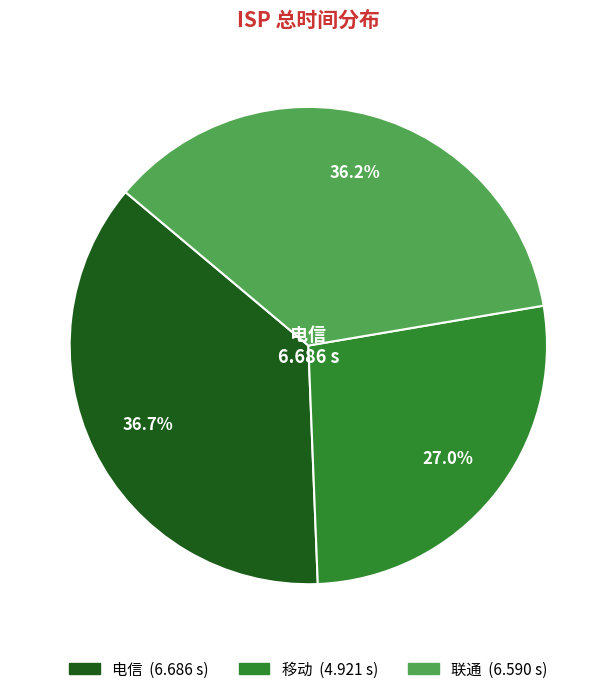

Is 联通 the majority of the pie?

No